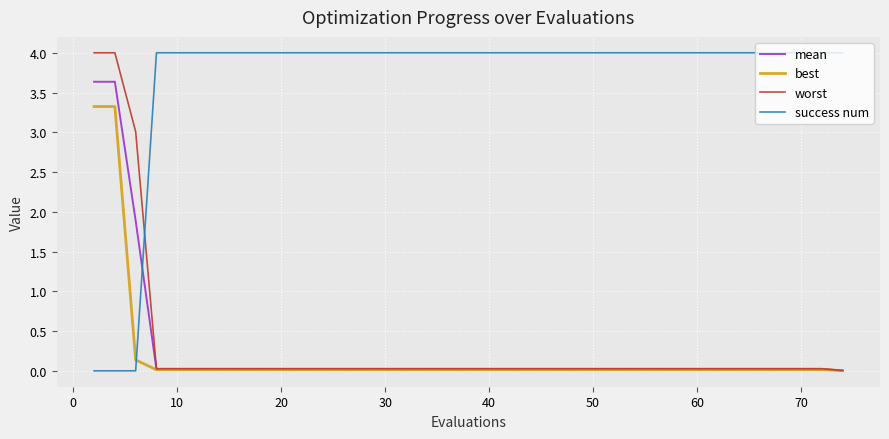

Which series has the largest total across all categories?

success num